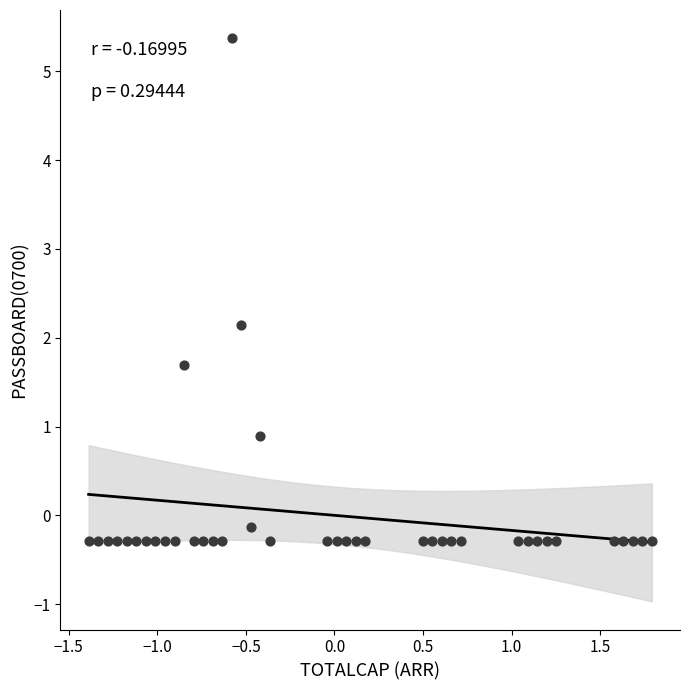

What Y value in the scatter plot is closest to 2?

2.1